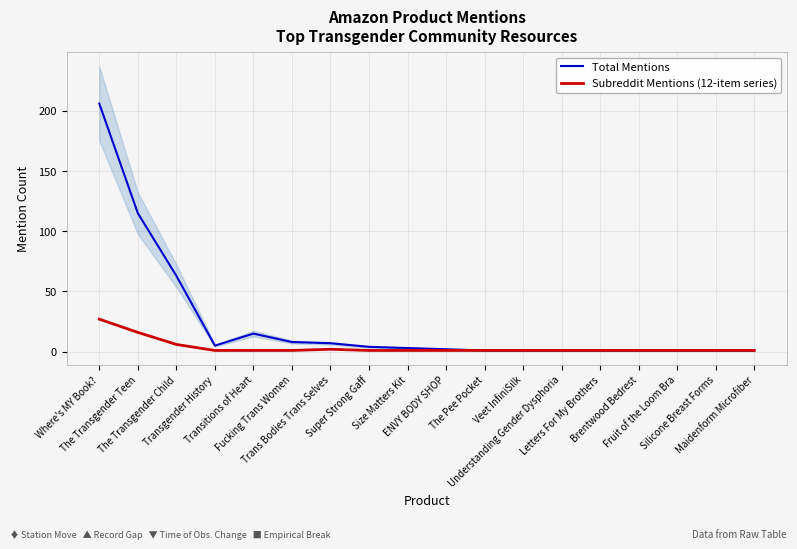

Which has a higher value, Veet InfiniSilk or Trans Bodies Trans Selves?

Trans Bodies Trans Selves